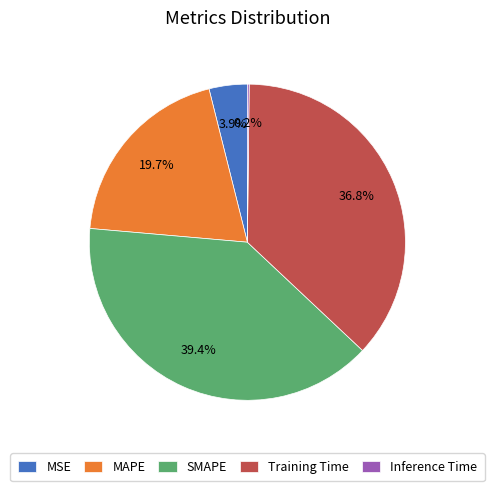

Combined, do MAPE and MSE account for over 50%?

No